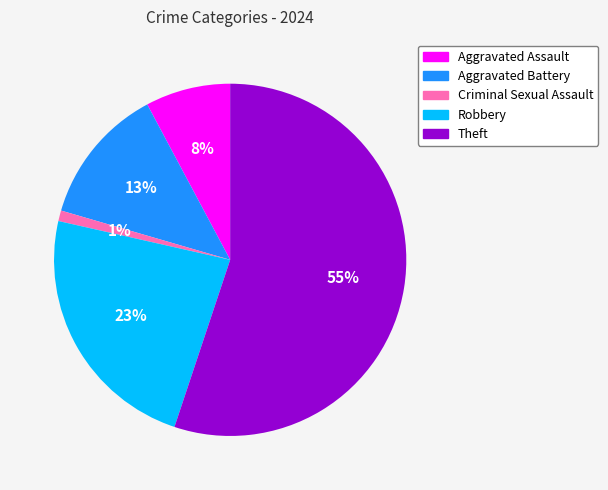

Rank the categories by value from lowest to highest.

Criminal Sexual Assault, Aggravated Assault, Aggravated Battery, Robbery, Theft